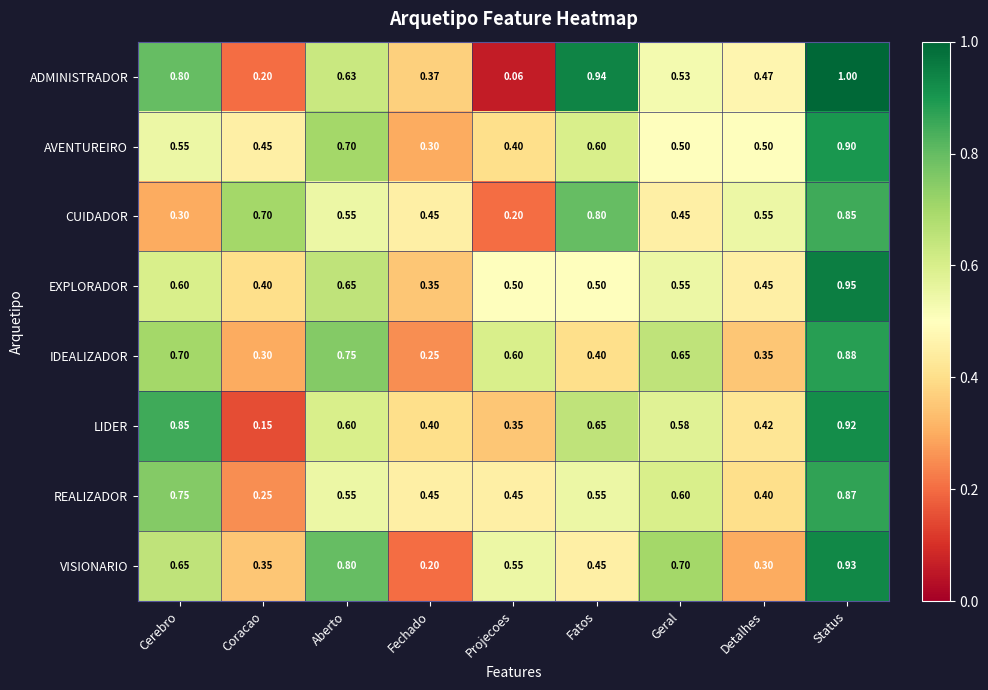

Which series has the largest range (max minus min)?

ADMINISTRADOR